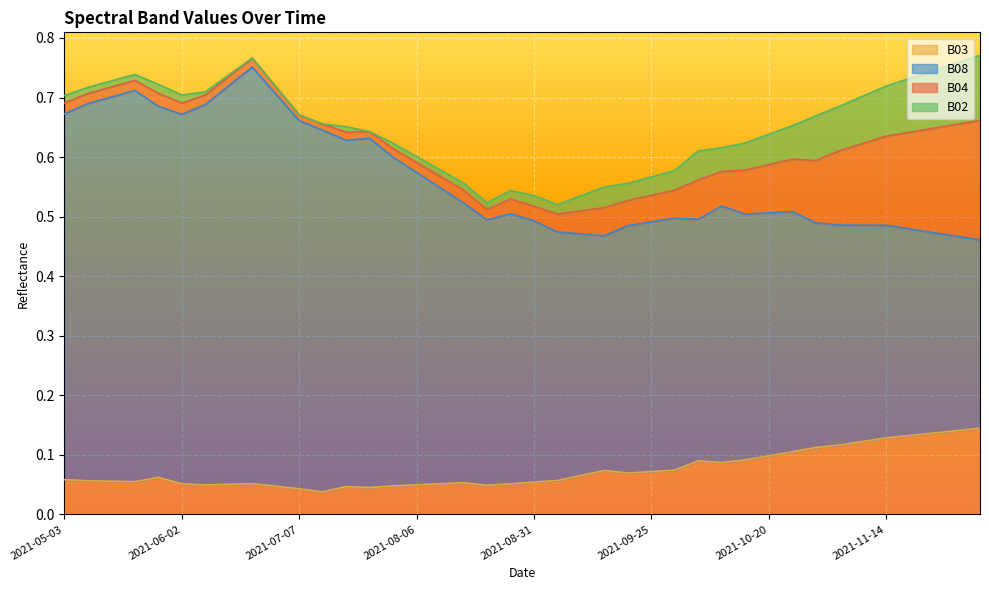

What are all the series names shown in the legend?

B03, B08, B04, B02